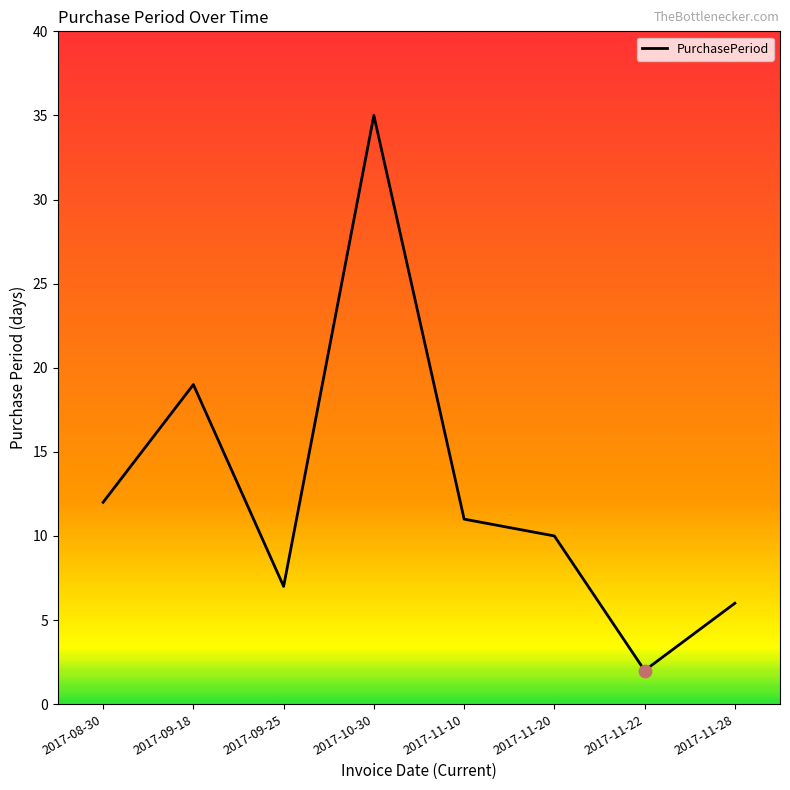

Between 2017-10-30 and 2017-08-30, which is larger?

2017-10-30